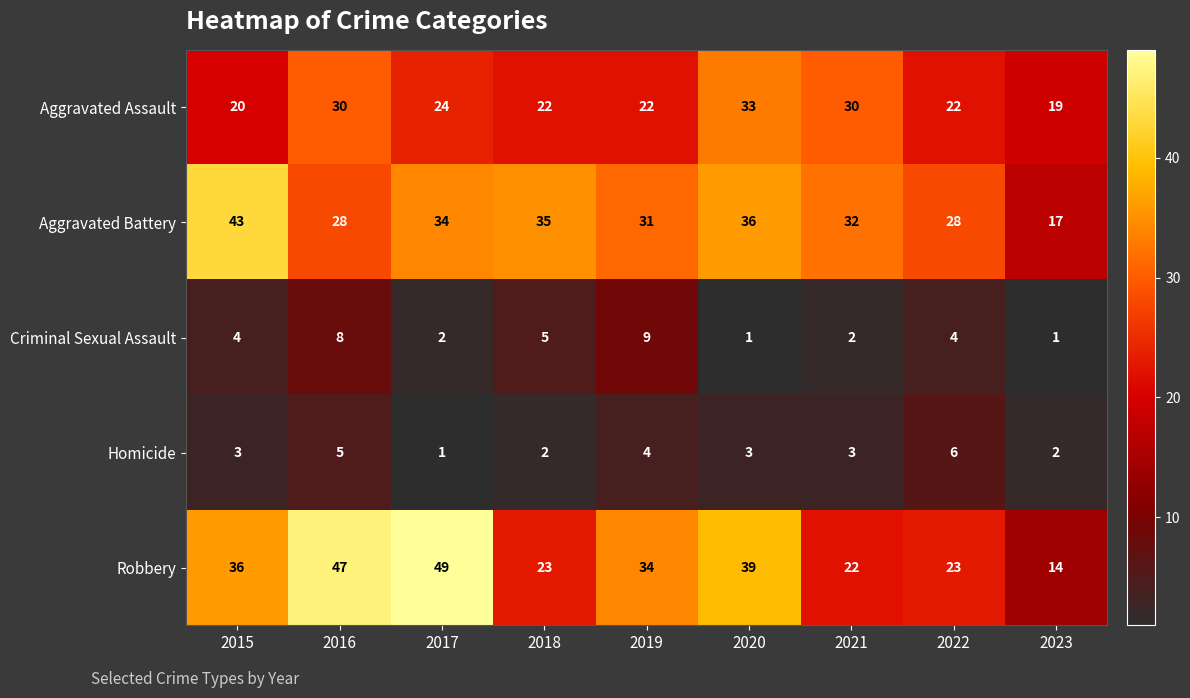

How many Criminal Sexual Assault values are between 2 and 5?

5